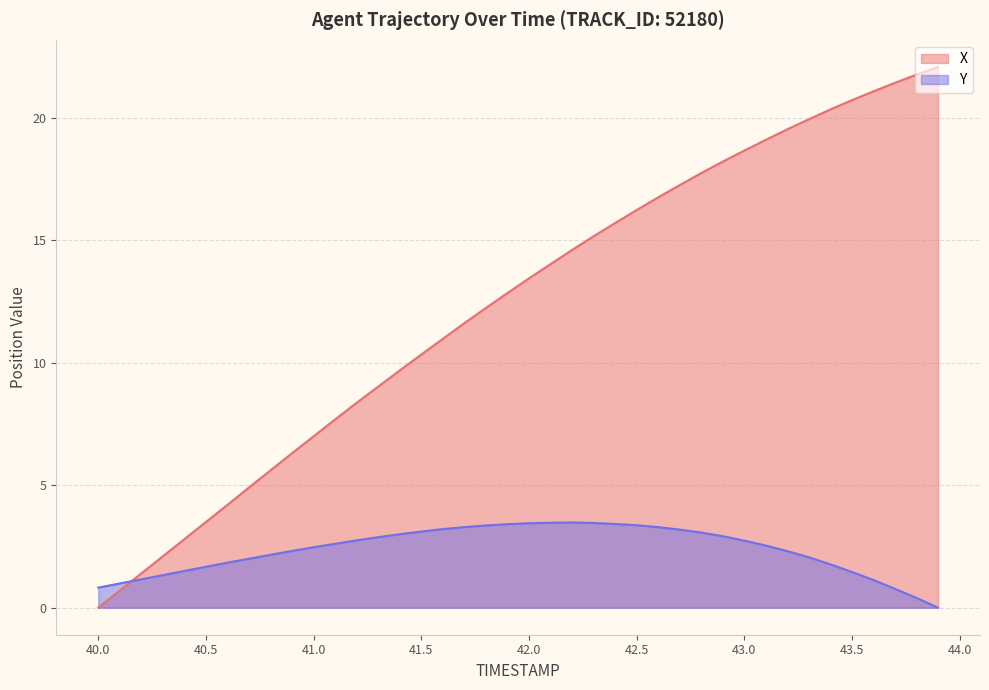

The X series shows 6.6 at 41.5. True or false?

False